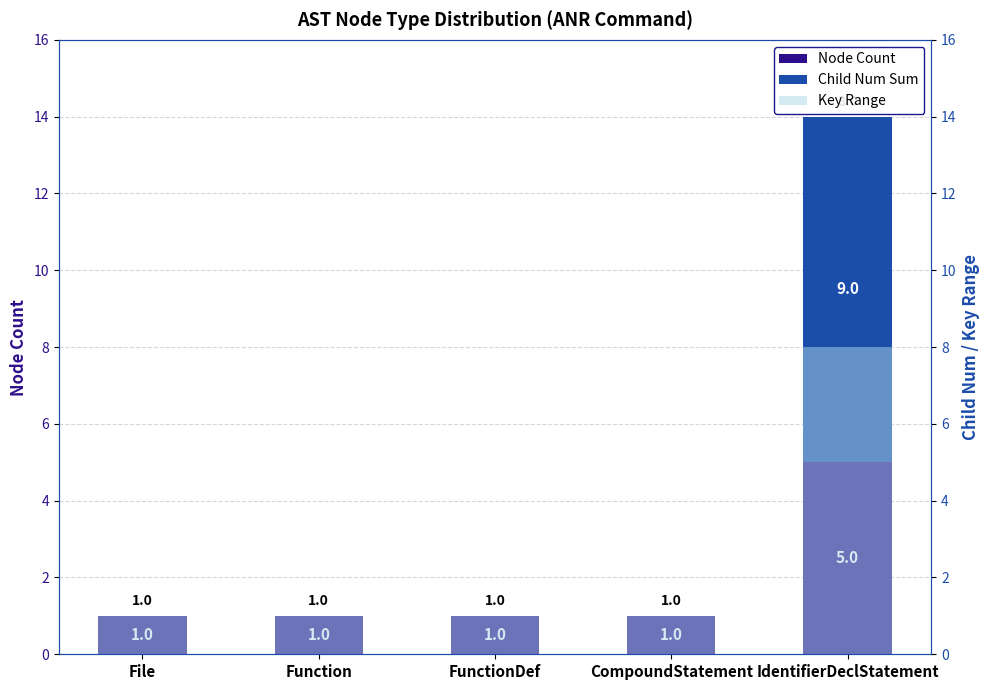

What is the sum of all Node Count values?

9